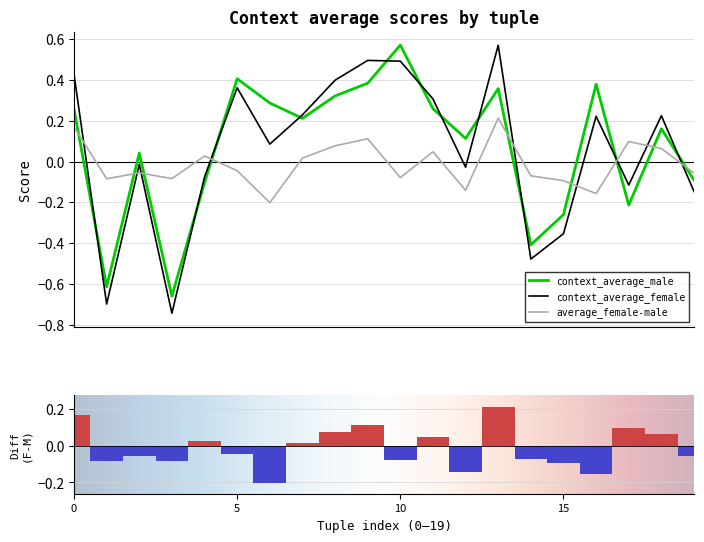

Reading left to right, transcribe all the data shown in this chart.

context_average_male: 0.3	-0.6	0.0	-0.7	-0.1	0.4	0.3	0.2	0.3	0.4	0.6	0.3	0.1	0.4	-0.4	-0.3	0.4	-0.2	0.2	-0.1
context_average_female: 0.4	-0.7	-0.0	-0.7	-0.1	0.4	0.1	0.2	0.4	0.5	0.5	0.3	-0.0	0.6	-0.5	-0.4	0.2	-0.1	0.2	-0.1
average_female-male: 0.2	-0.1	-0.1	-0.1	0.0	-0.0	-0.2	0.0	0.1	0.1	-0.1	0.0	-0.1	0.2	-0.1	-0.1	-0.2	0.1	0.1	-0.1